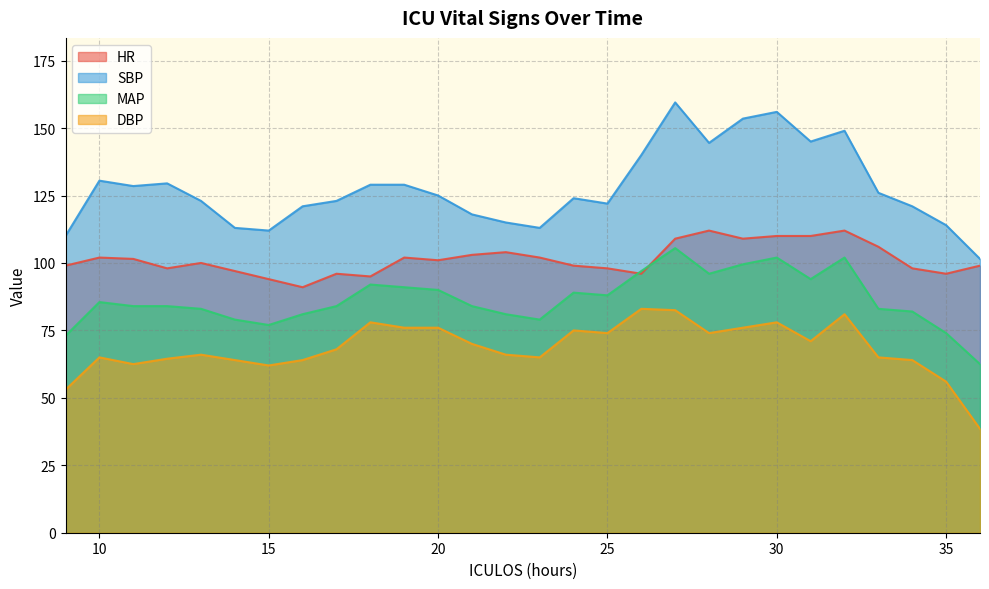

Which series has the widest spread of values?

SBP